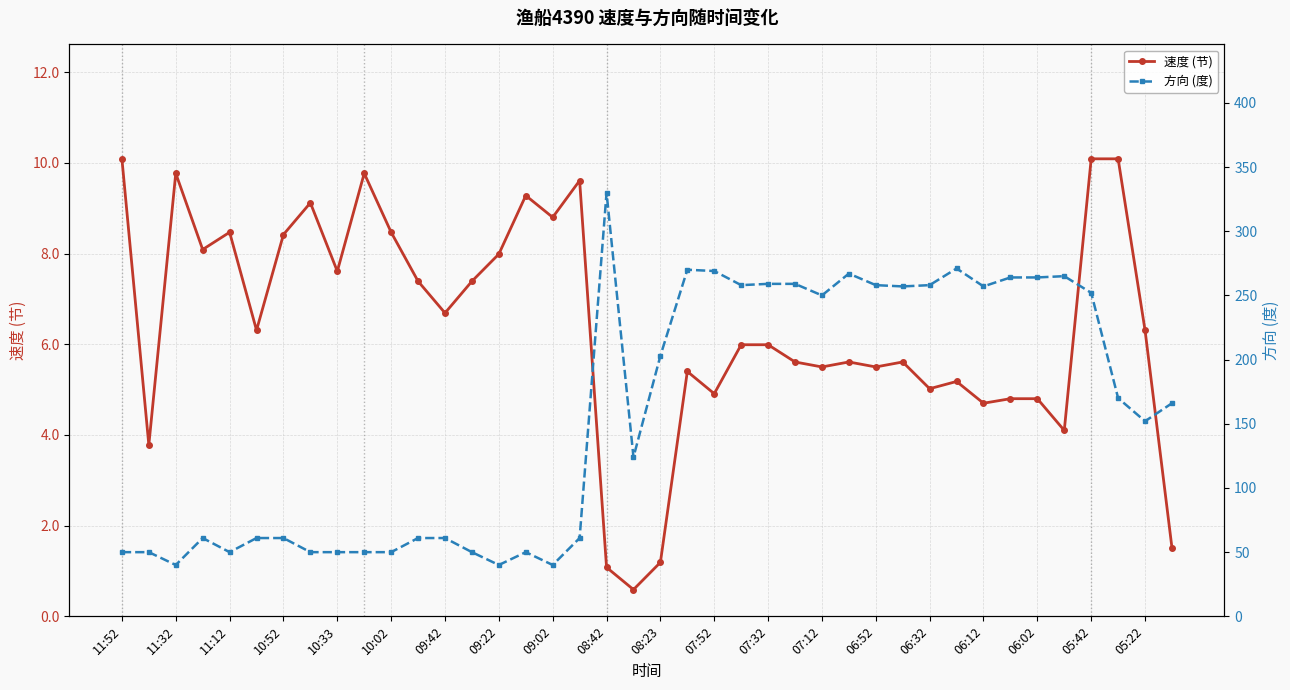

What are all the series names shown in the legend?

速度 (节), 方向 (度)